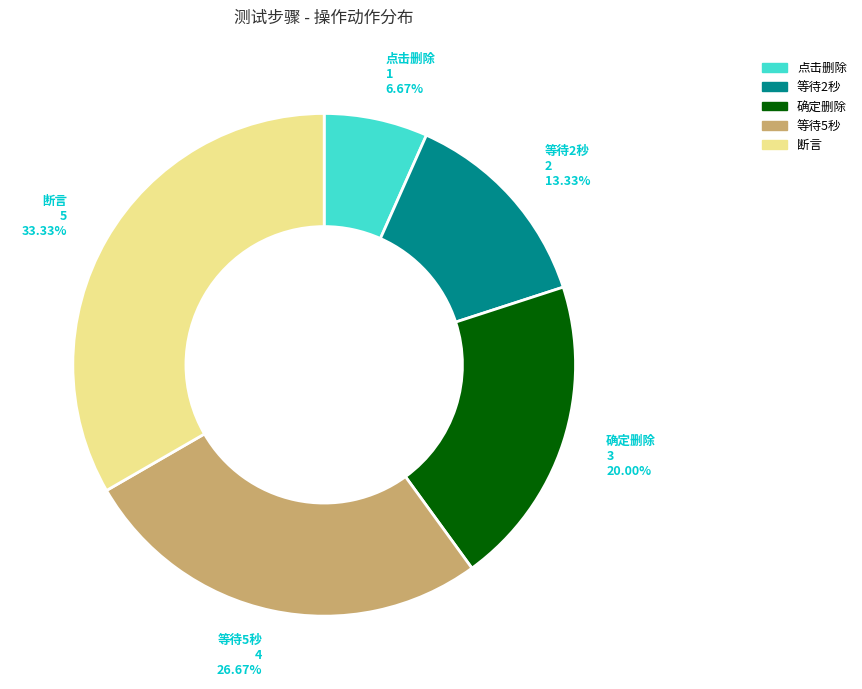

Is it true that 确定删除 is 20% of the pie?

True